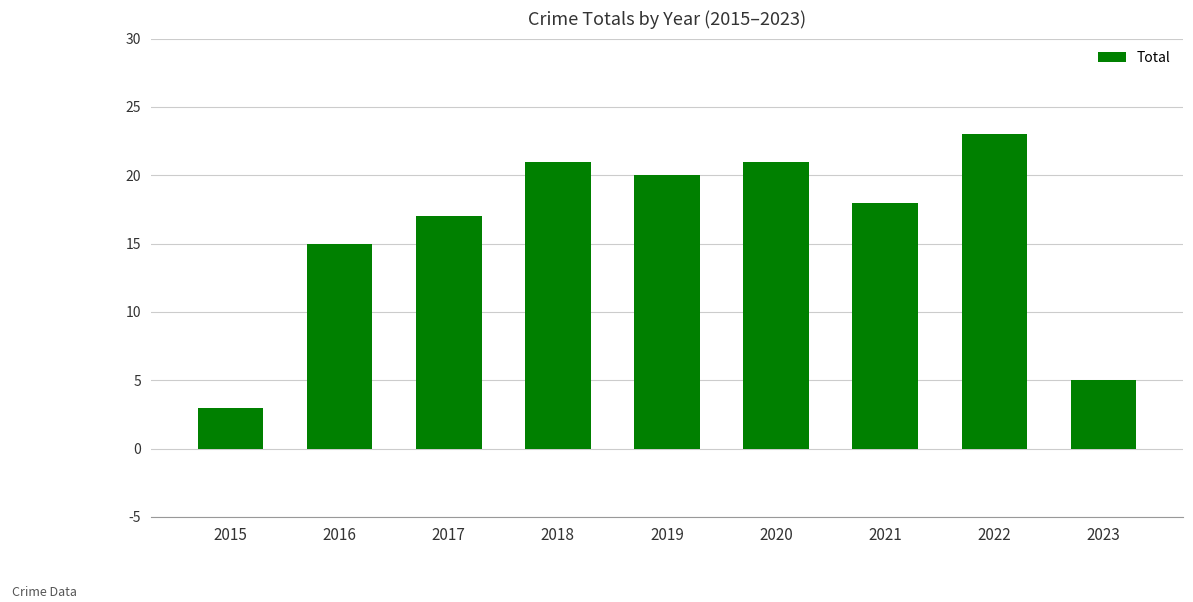

What is the value of the 2nd bar from the left?

15